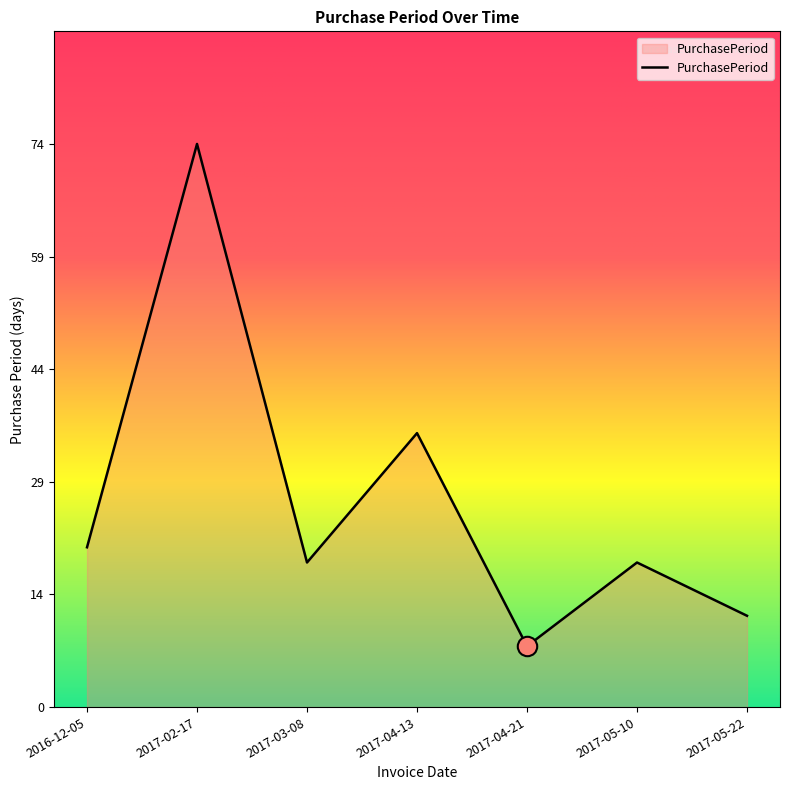

What position from the right is 2016-12-05?

7